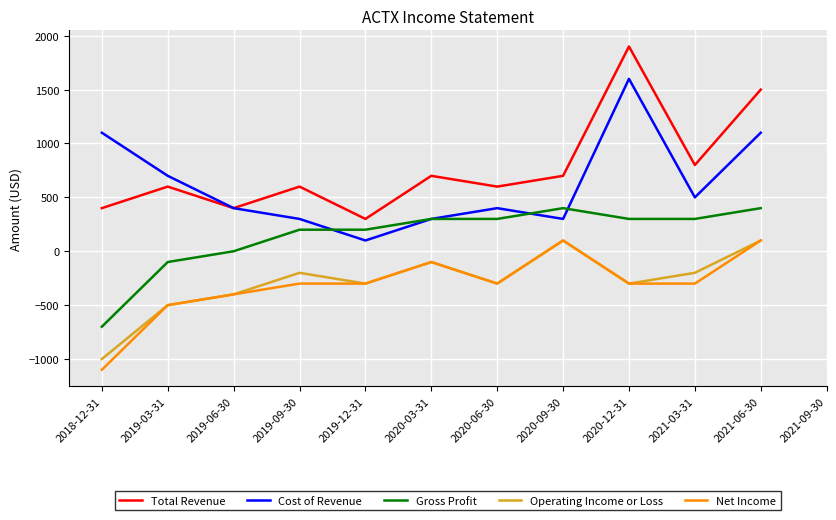

Between 2019-06-30 and 2021-03-31, which series saw the biggest shift?

Total Revenue